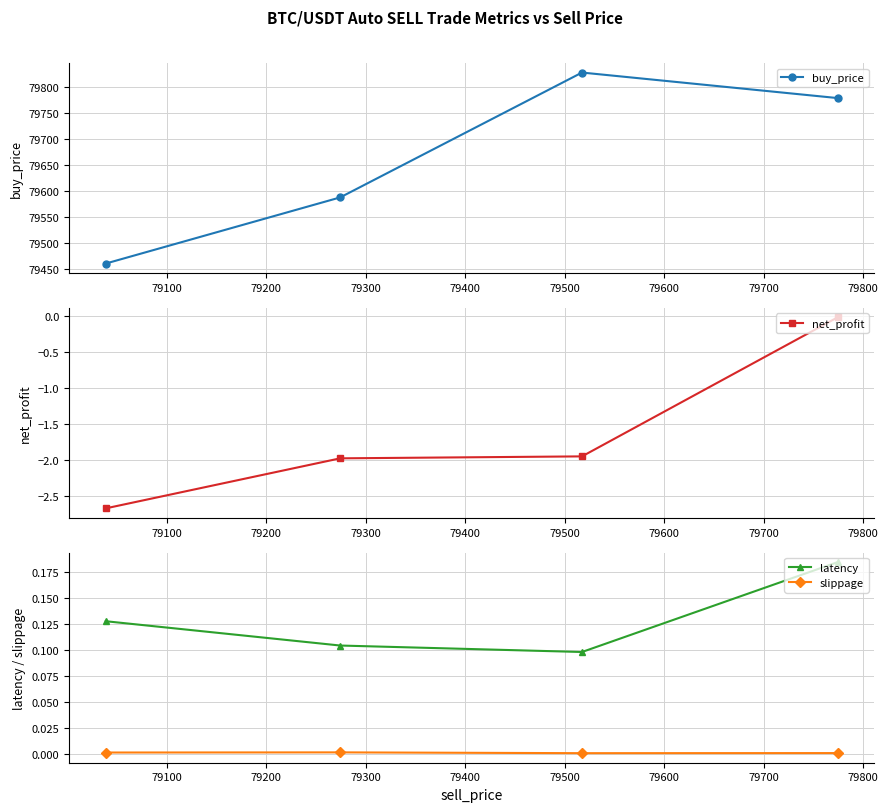

How many lines are shown in the chart?

4